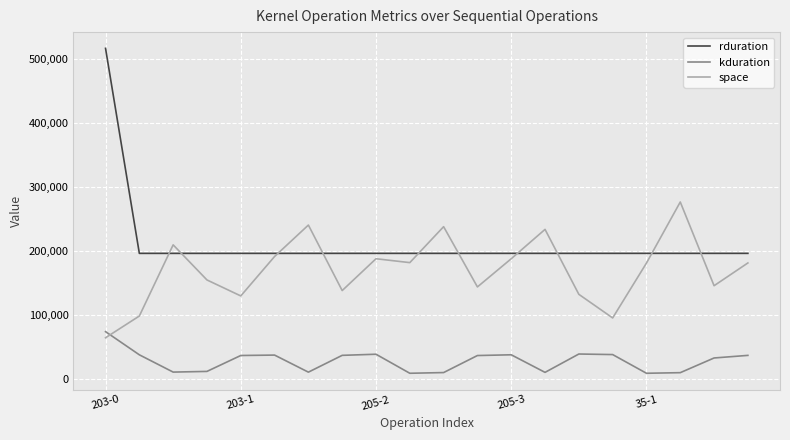

Rank the series by their average value, from highest to lowest.

rduration, space, kduration